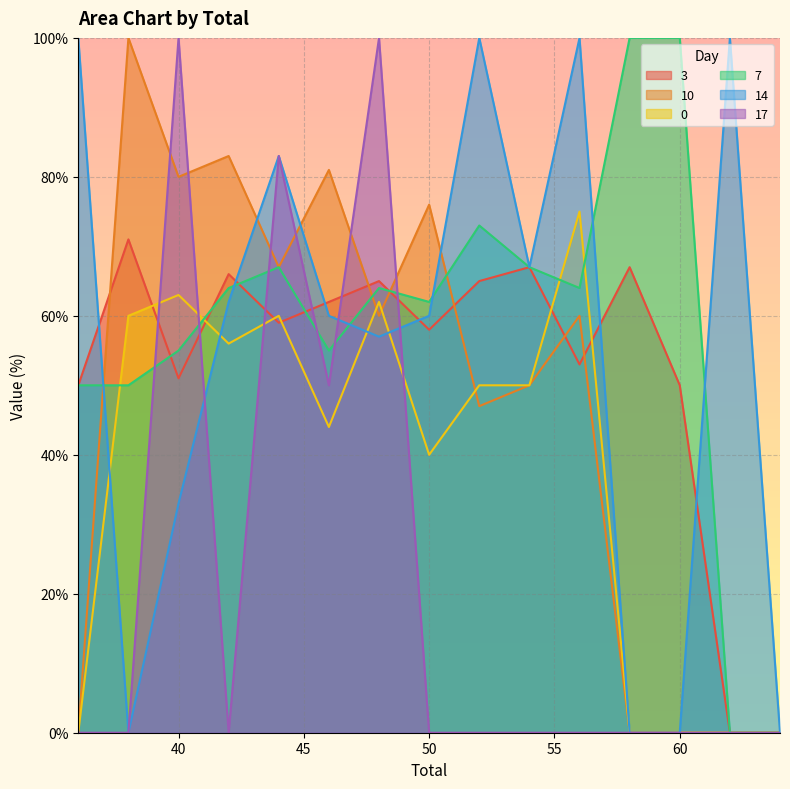

Reading left to right, list all the values displayed in this chart.

3: 36=50.0	38=71.0	40=51.0	42=66.0	44=59.0	46=62.0	48=65.0	50=58.0	52=65.0	54=67.0	56=53.0	58=67.0	60=50.0	62=0.0	64=0.0
10: 36=0.0	38=100.0	40=80.0	42=83.0	44=67.0	46=81.0	48=60.0	50=76.0	52=47.0	54=50.0	56=60.0	58=0.0	60=0.0	62=0.0	64=0.0
0: 36=0.0	38=60.0	40=63.0	42=56.0	44=60.0	46=44.0	48=62.0	50=40.0	52=50.0	54=50.0	56=75.0	58=0.0	60=0.0	62=0.0	64=0.0
7: 36=50.0	38=50.0	40=55.0	42=64.0	44=67.0	46=55.0	48=64.0	50=62.0	52=73.0	54=67.0	56=64.0	58=100.0	60=100.0	62=0.0	64=0.0
14: 36=100.0	38=0.0	40=33.0	42=62.0	44=83.0	46=60.0	48=57.0	50=60.0	52=100.0	54=67.0	56=100.0	58=0.0	60=0.0	62=100.0	64=0.0
17: 36=0.0	38=0.0	40=100.0	42=0.0	44=83.0	46=50.0	48=100.0	50=0.0	52=0.0	54=0.0	56=0.0	58=0.0	60=0.0	62=0.0	64=0.0